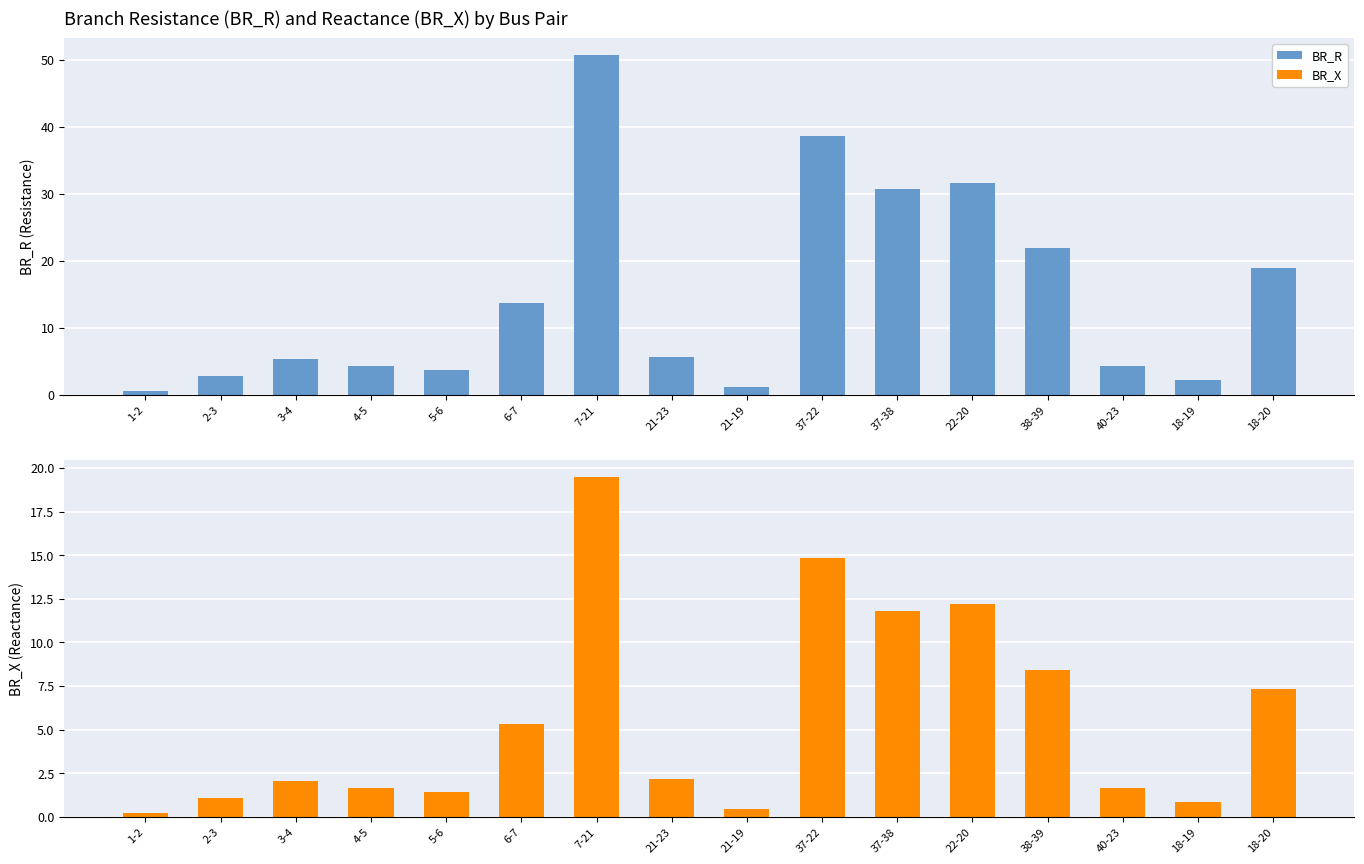

How many data points does each series have?

16